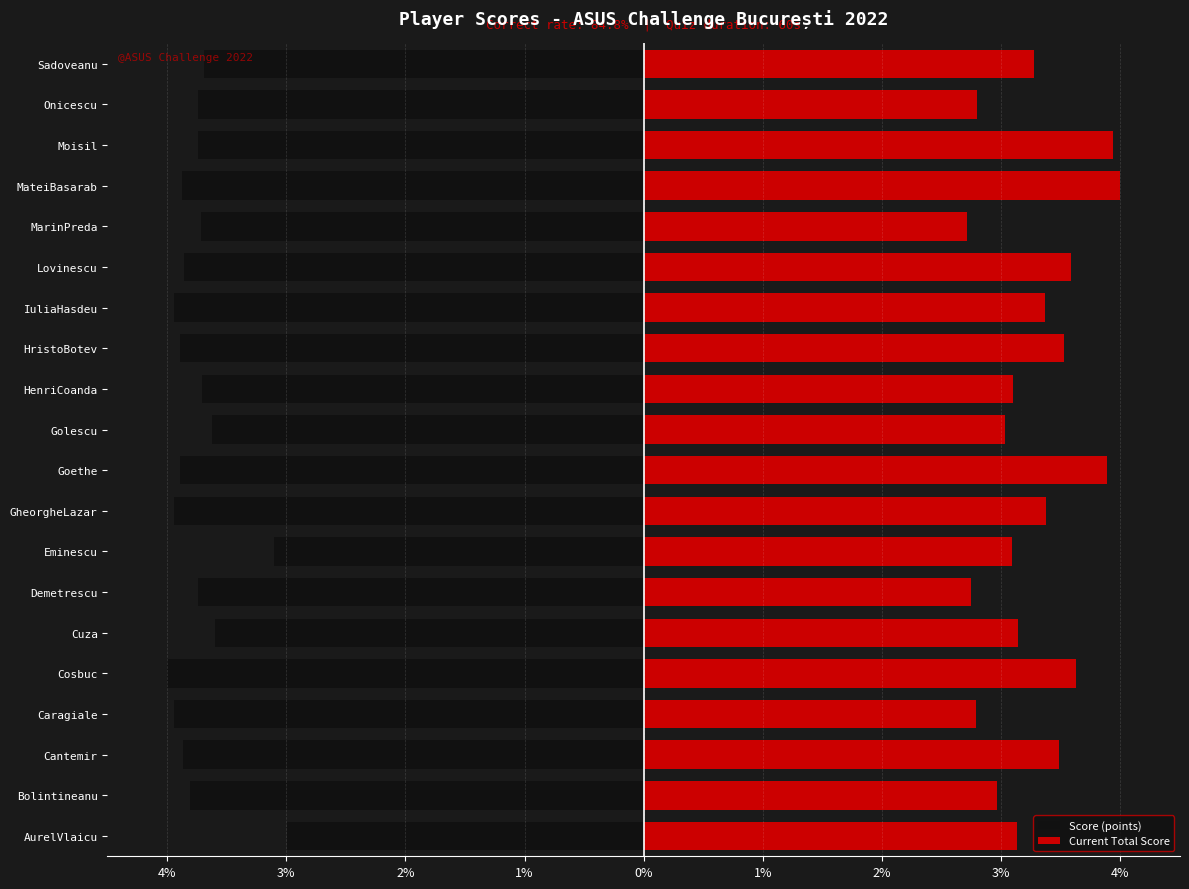

The Score (points) series shows -6.7 at Onicescu. True or false?

False